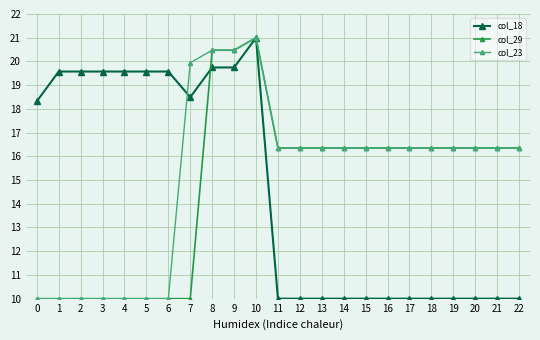

How many values in the col_29 series are below 16?

8